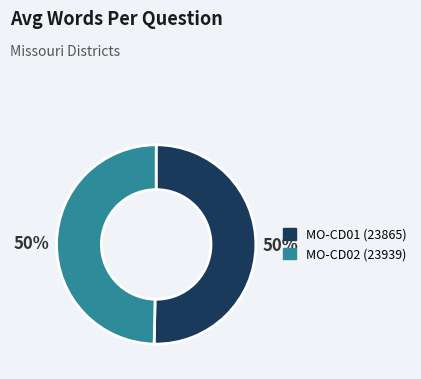

The MO-CD01 (23865) slice represents 57% of the pie. True or false?

False